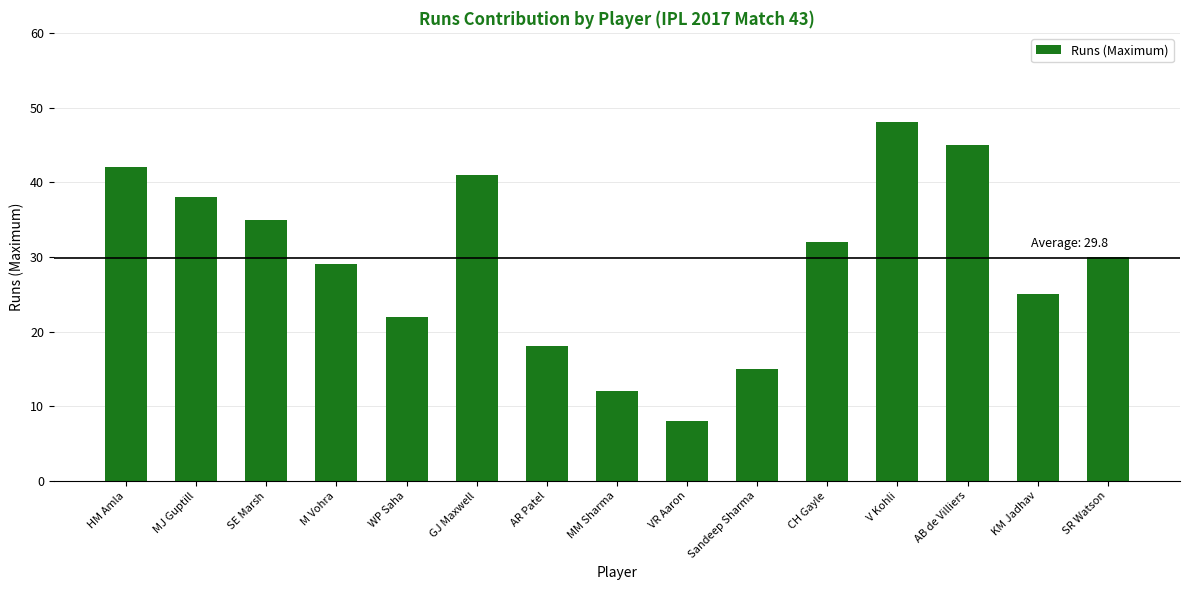

Rank the categories by value from lowest to highest.

VR Aaron, MM Sharma, Sandeep Sharma, AR Patel, WP Saha, KM Jadhav, M Vohra, SR Watson, CH Gayle, SE Marsh, MJ Guptill, GJ Maxwell, HM Amla, AB de Villiers, V Kohli